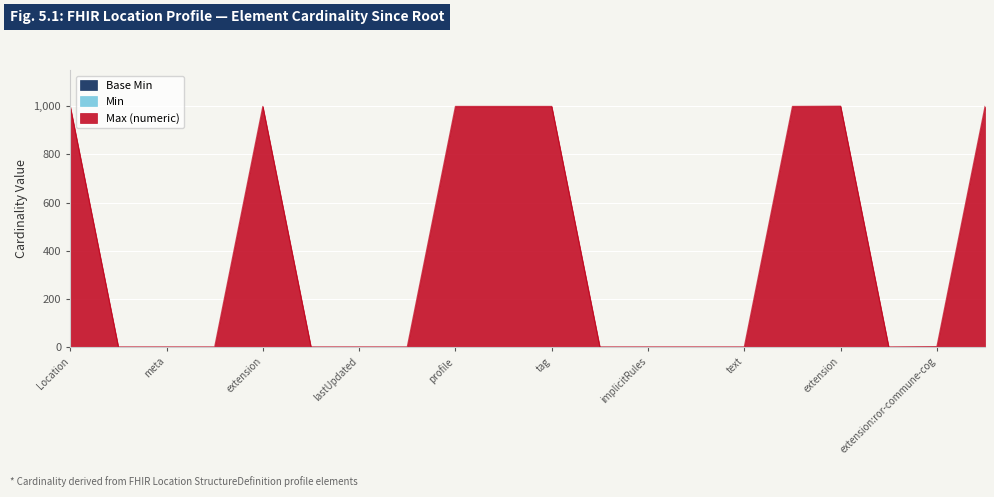

What is the sum of all Min values?

2